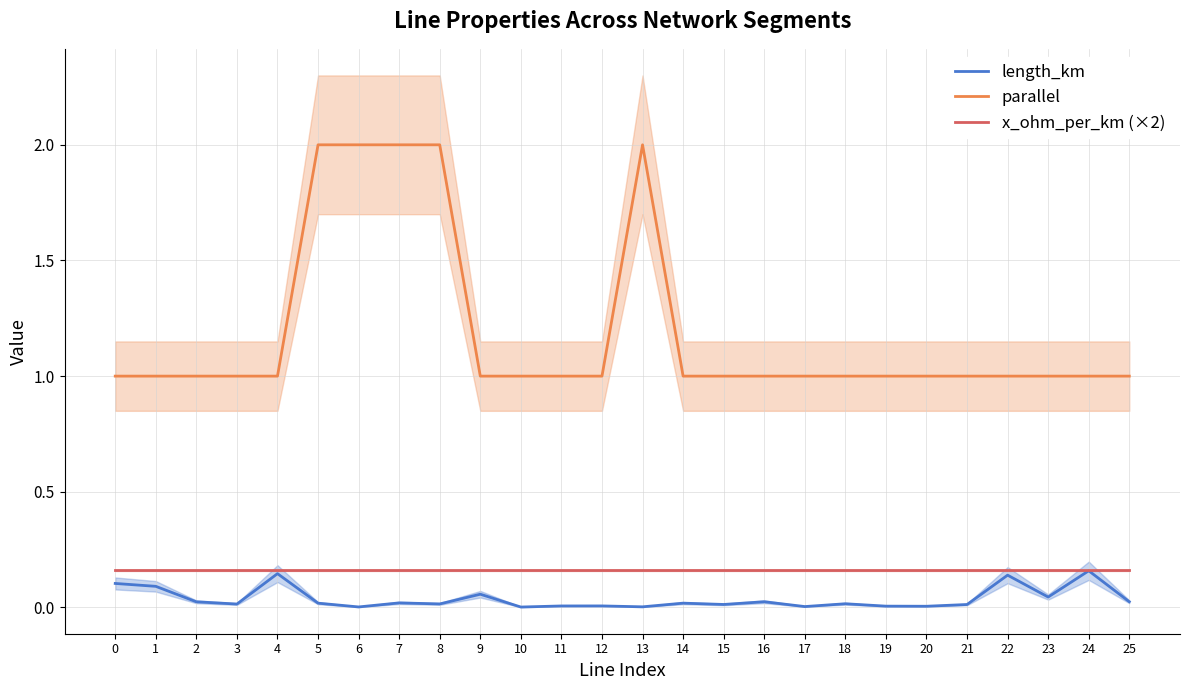

Reading right to left, transcribe all the data shown in this chart.

length_km: 25=0.0	24=0.2	23=0.0	22=0.1	21=0.0	20=0.0	19=0.0	18=0.0	17=0.0	16=0.0	15=0.0	14=0.0	13=0.0	12=0.0	11=0.0	10=0.0	9=0.1	8=0.0	7=0.0	6=0.0	5=0.0	4=0.1	3=0.0	2=0.0	1=0.1	0=0.1
parallel: 25=1.0	24=1.0	23=1.0	22=1.0	21=1.0	20=1.0	19=1.0	18=1.0	17=1.0	16=1.0	15=1.0	14=1.0	13=2.0	12=1.0	11=1.0	10=1.0	9=1.0	8=2.0	7=2.0	6=2.0	5=2.0	4=1.0	3=1.0	2=1.0	1=1.0	0=1.0
x_ohm_per_km (×2): 25=0.2	24=0.2	23=0.2	22=0.2	21=0.2	20=0.2	19=0.2	18=0.2	17=0.2	16=0.2	15=0.2	14=0.2	13=0.2	12=0.2	11=0.2	10=0.2	9=0.2	8=0.2	7=0.2	6=0.2	5=0.2	4=0.2	3=0.2	2=0.2	1=0.2	0=0.2